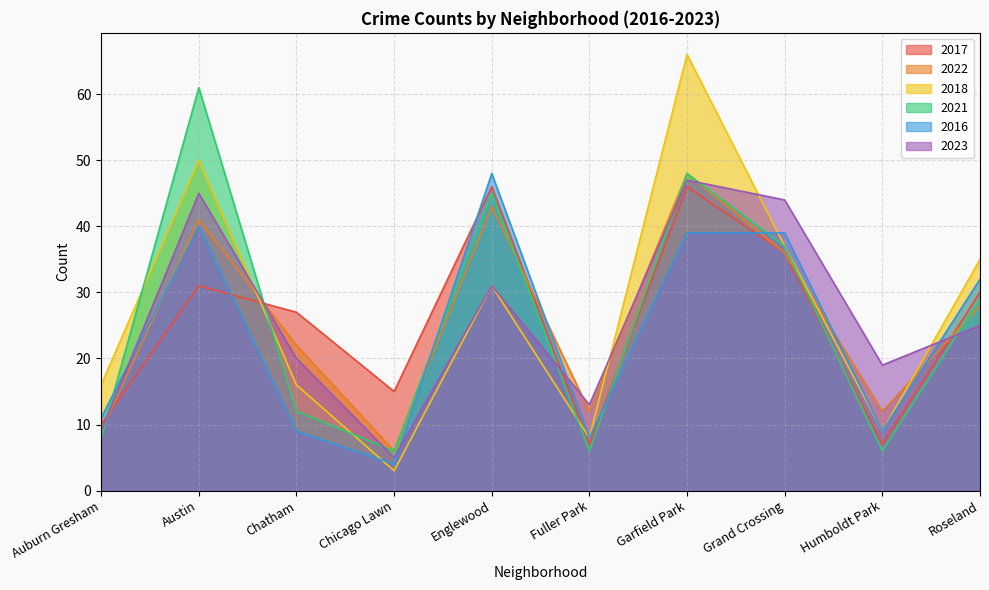

What is the approximate value of 2016 at Englewood, to the nearest 5?

50